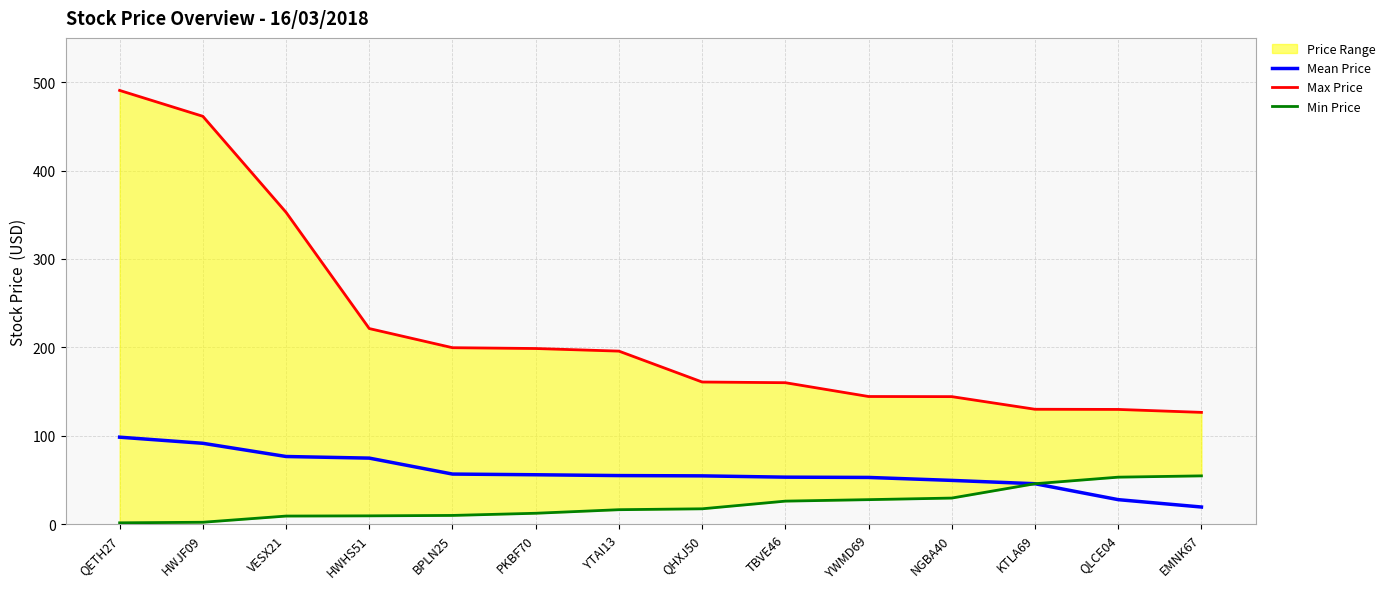

Which label corresponds to the largest value in the chart?

QETH27